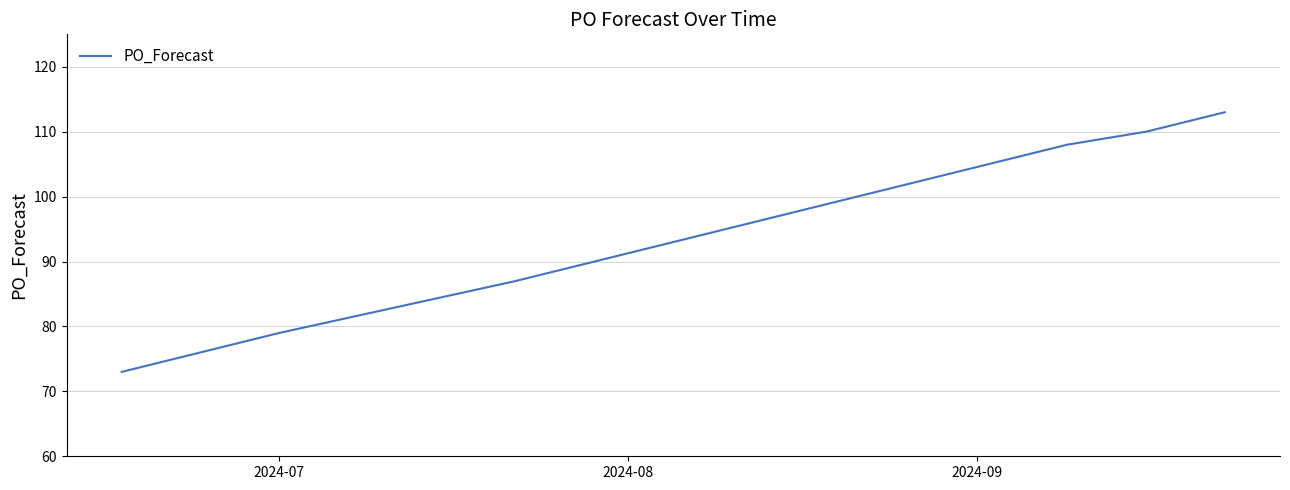

What is the greatest value displayed?

113